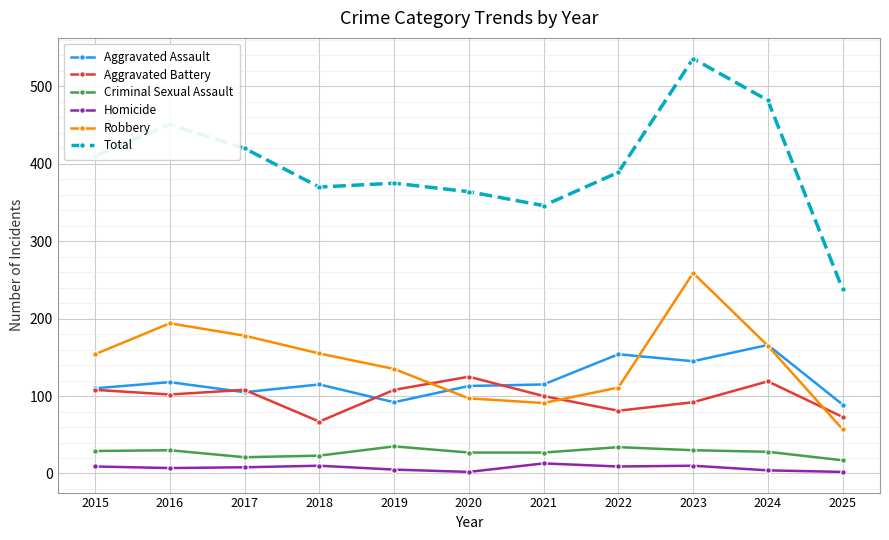

Which series changed the most between 2017 and 2020?

Robbery